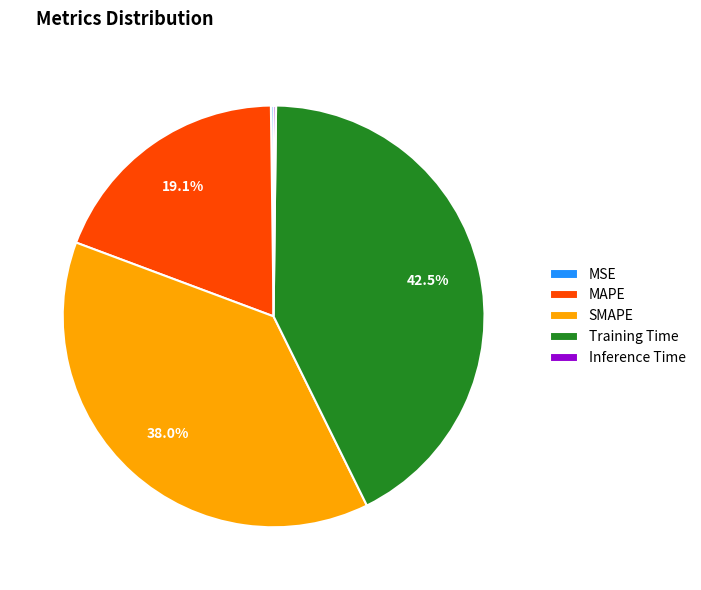

What percentage do SMAPE and Training Time together represent?

80.5%